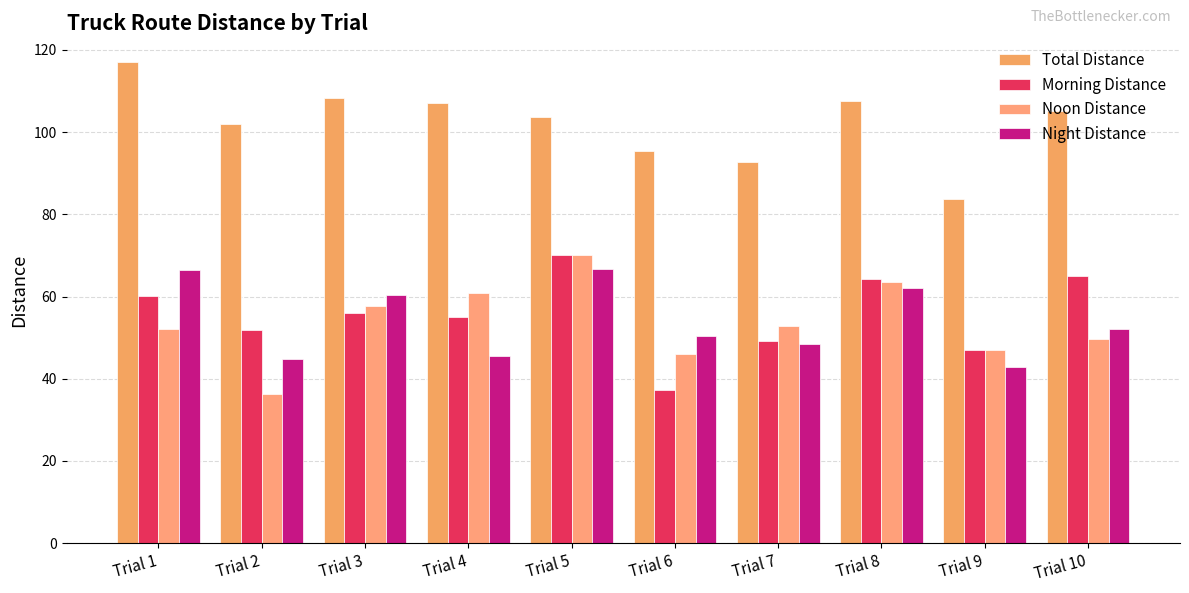

At how many categories does at least one series exceed 84?

9